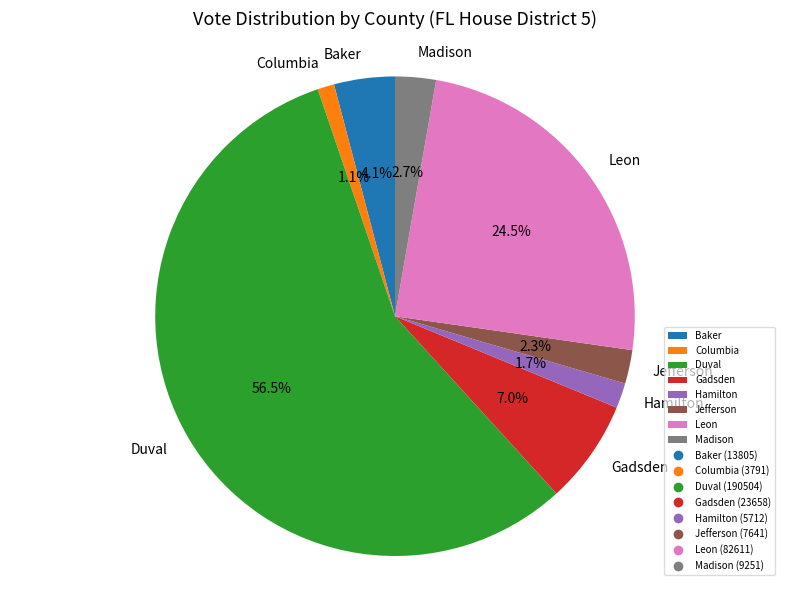

Which has a higher value, Baker or Columbia?

Baker